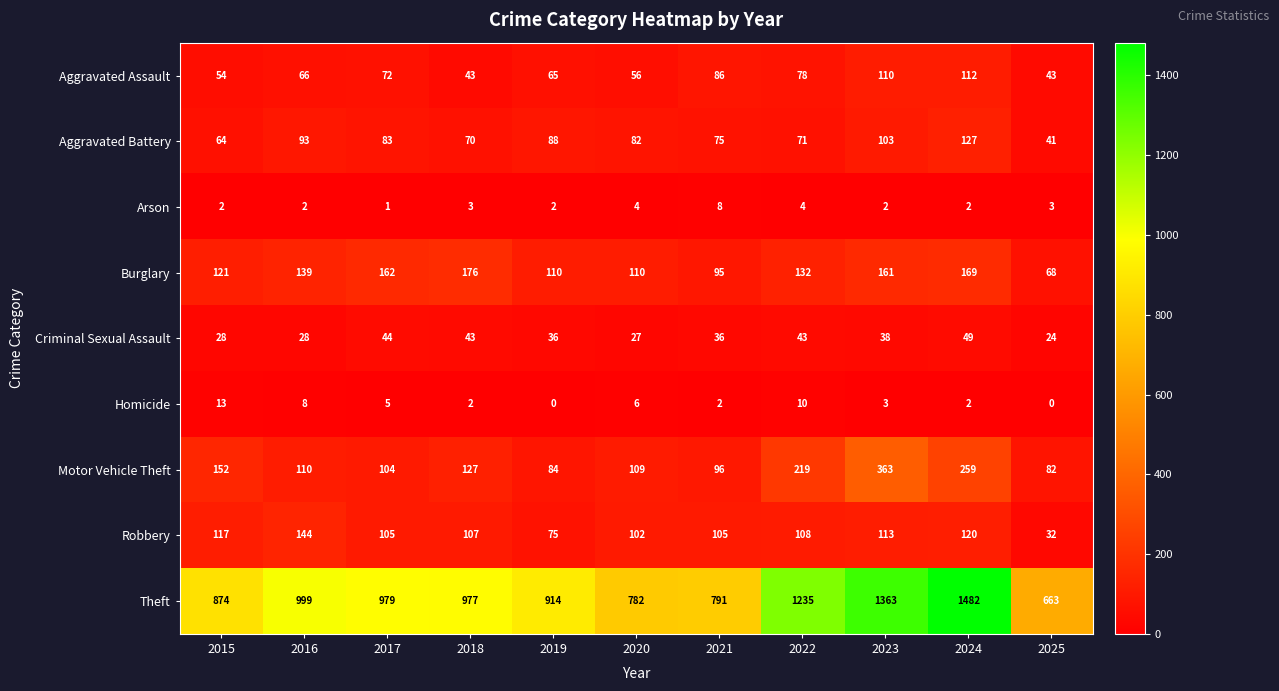

At which label does Aggravated Battery first exceed 82?

2016